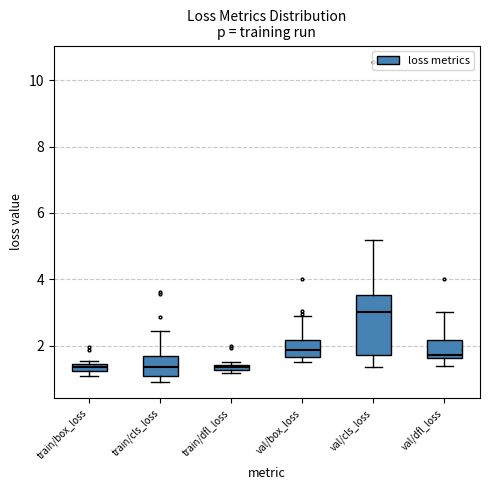

Where is the lower edge of the box for val/box_loss on the y-axis? The values are not printed on the chart, so give them approximately, as read against the axis.

1.6